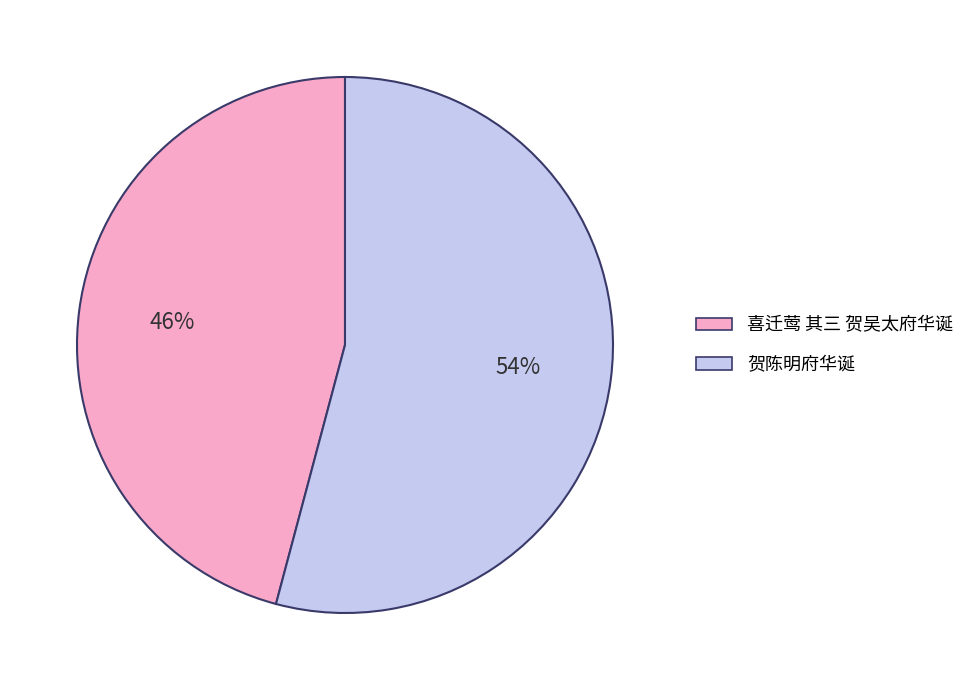

To the nearest percent, what is the difference between the largest and smallest slice percentages?

8%